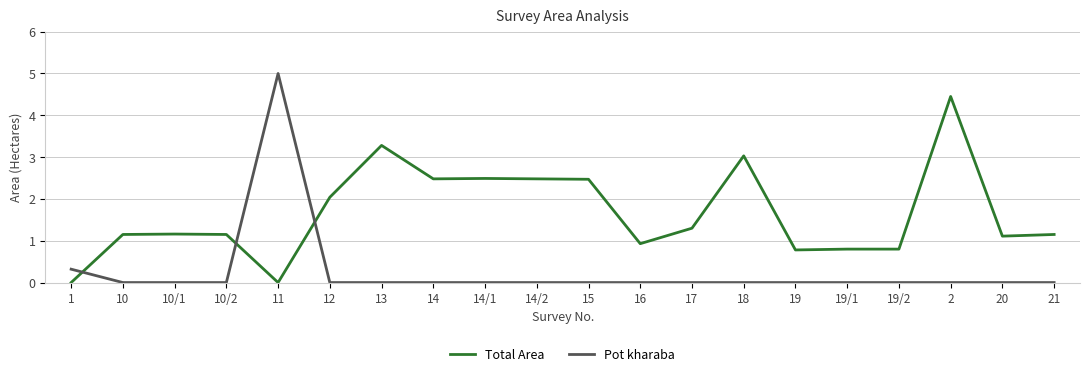

After their last crossing, which series has the higher values: Total Area or Pot kharaba?

Total Area